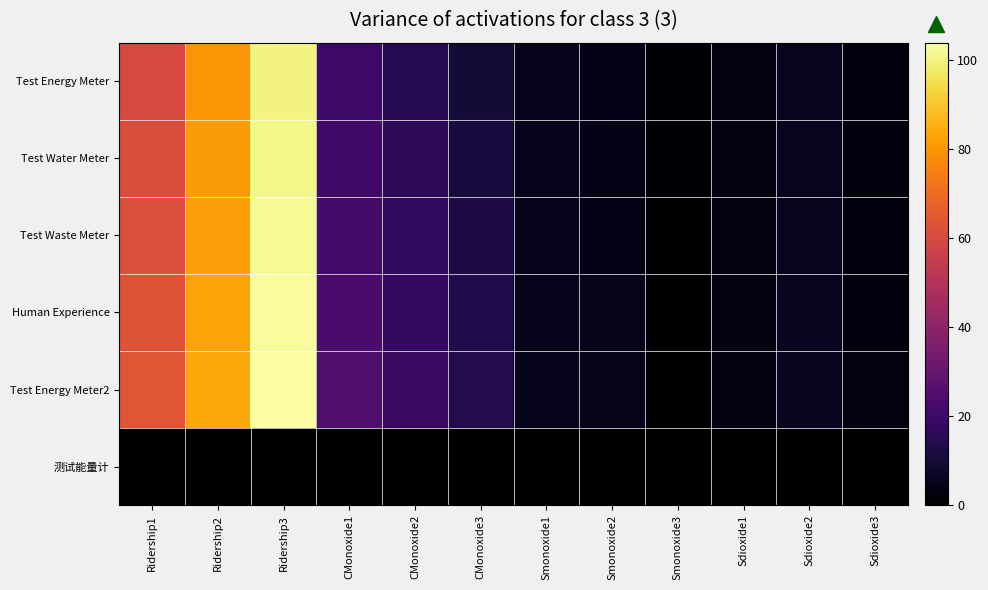

Which series changed the most between Ridership2 and Smonoxide3?

Test Energy Meter2